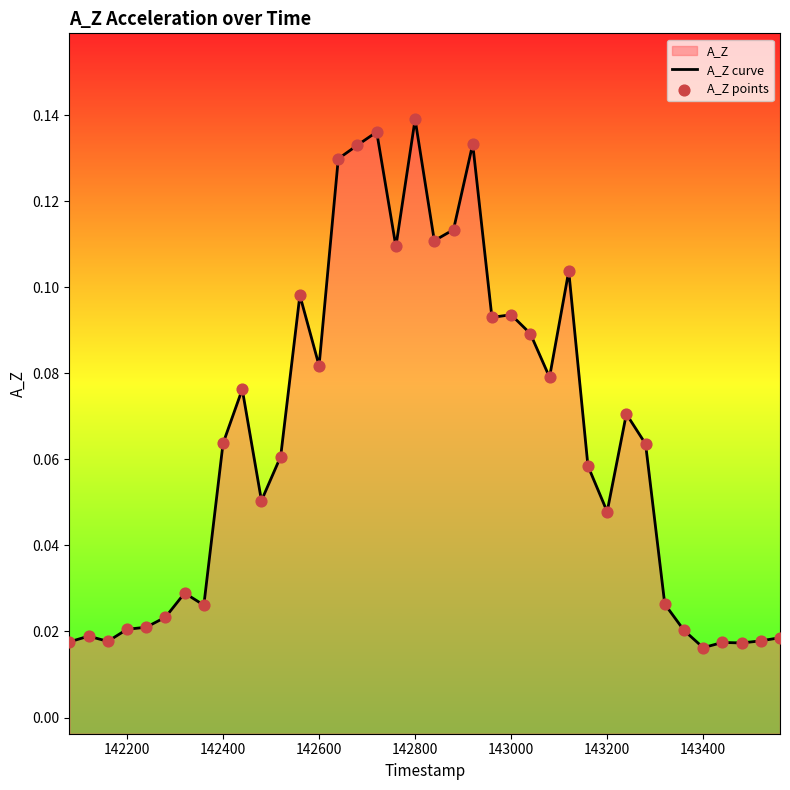

Which series contains the highest Y value?

A_Z curve